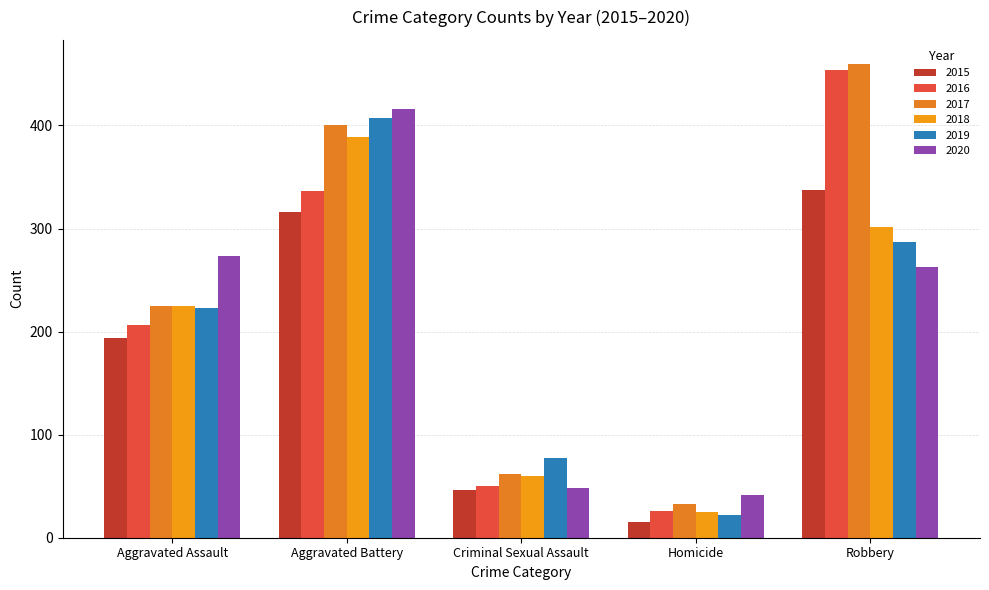

What is the value of the 2016 bar at the 4th from the left?

26